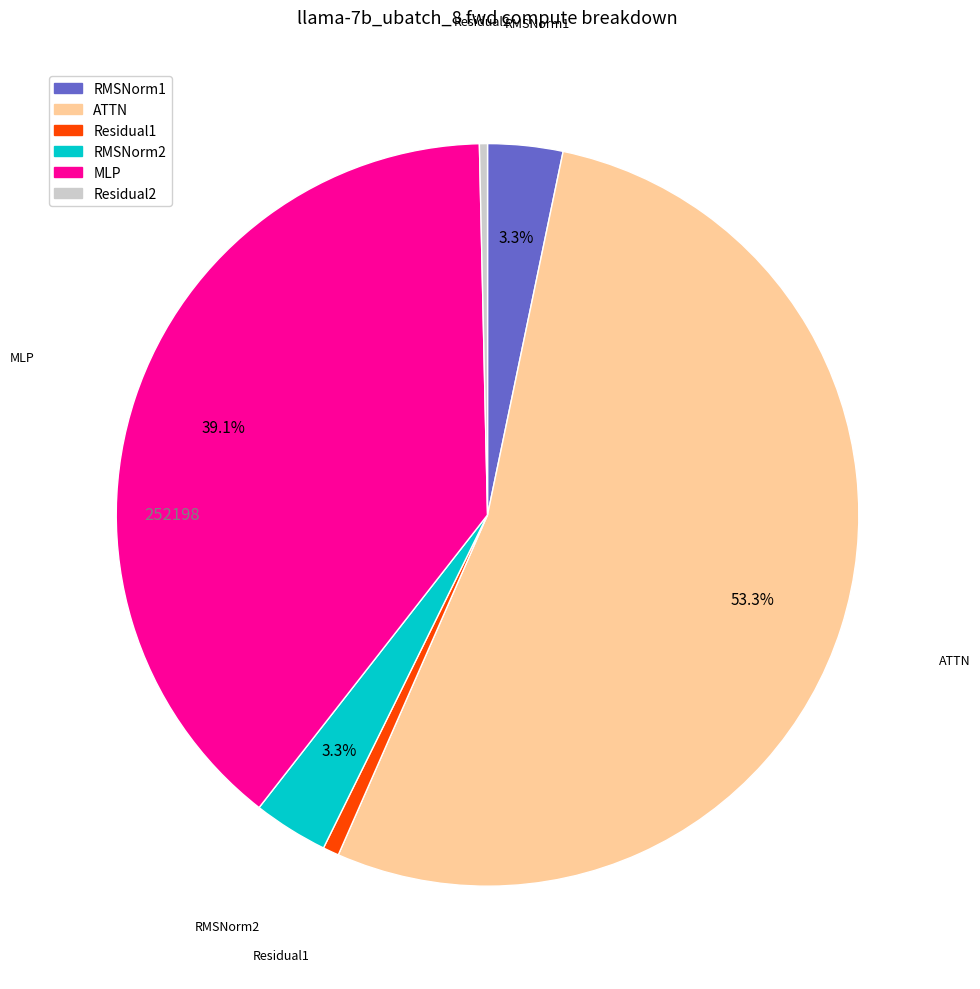

Count the number of slices in the pie.

6